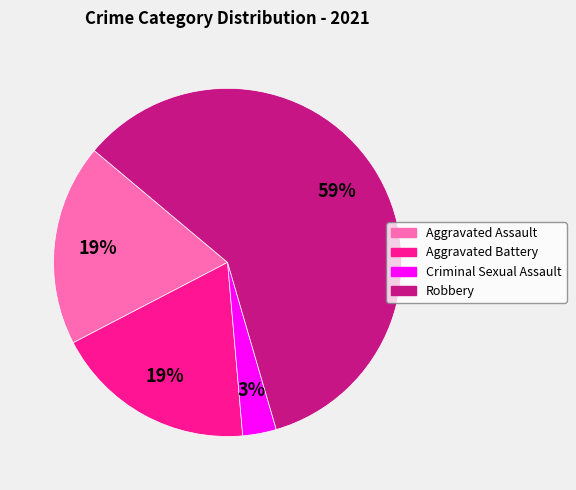

Is there any slice that represents more than half of the pie?

Yes